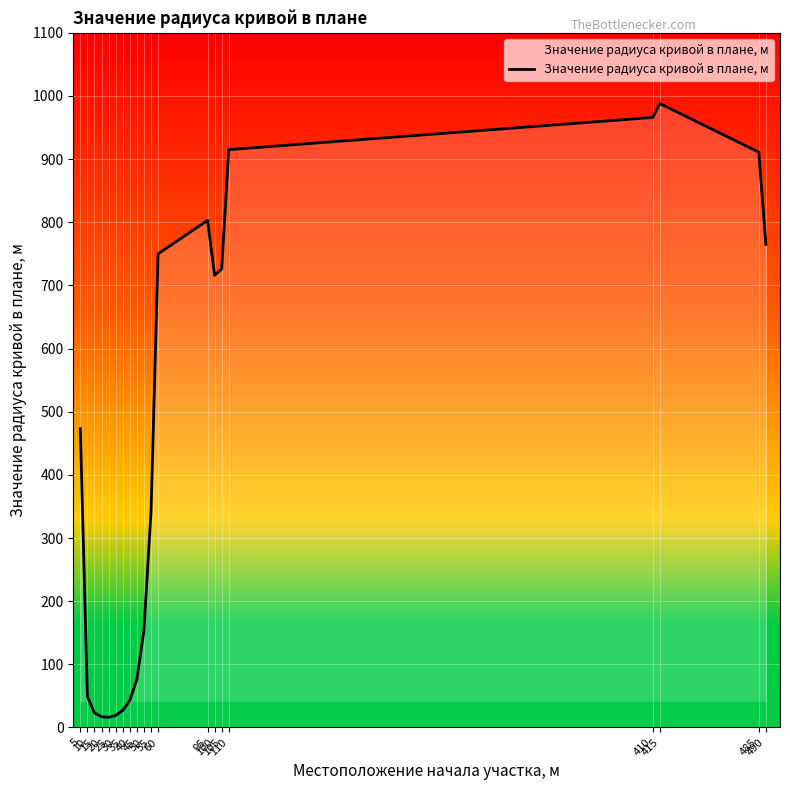

What is the minimum value shown in the chart?

16